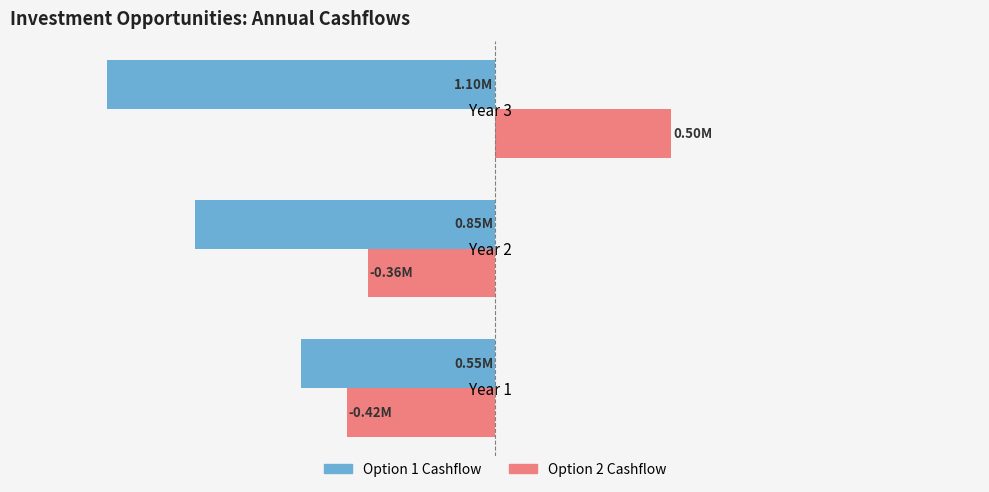

What are all the series names shown in the legend?

Option 1 Cashflow, Option 2 Cashflow